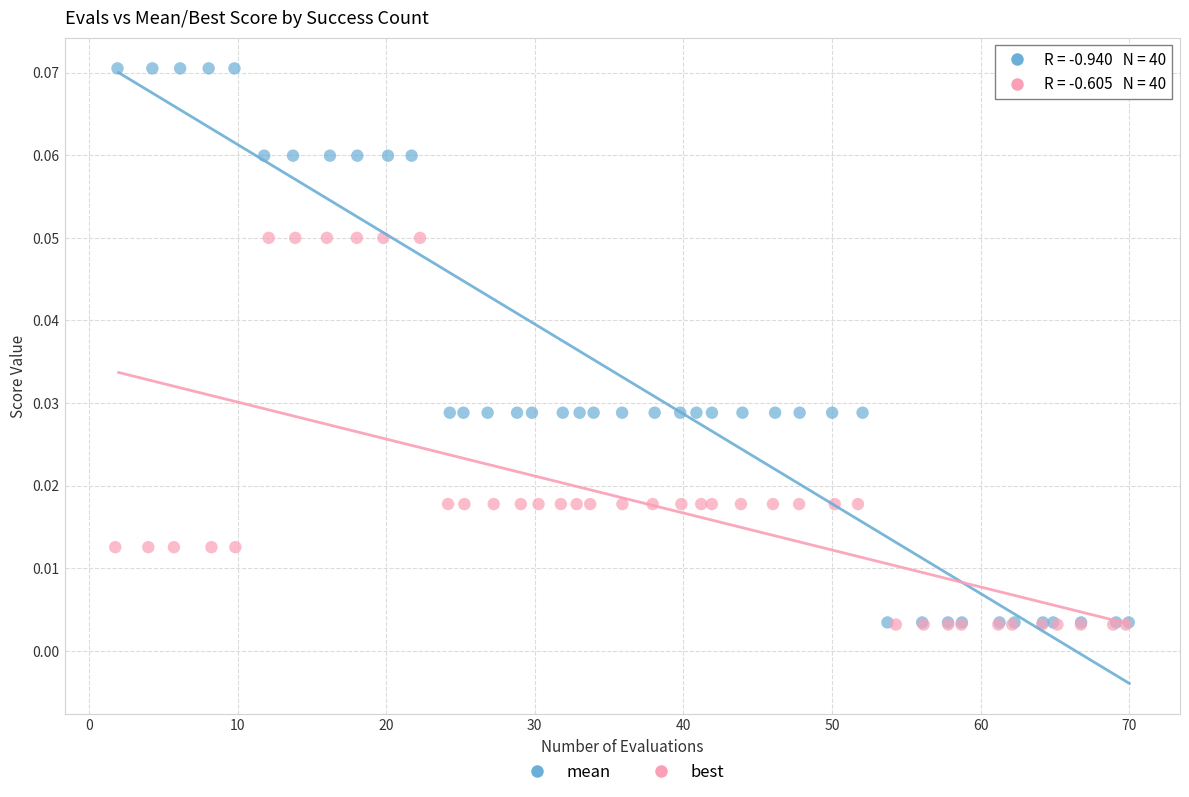

Which series contains the highest Y value?

mean